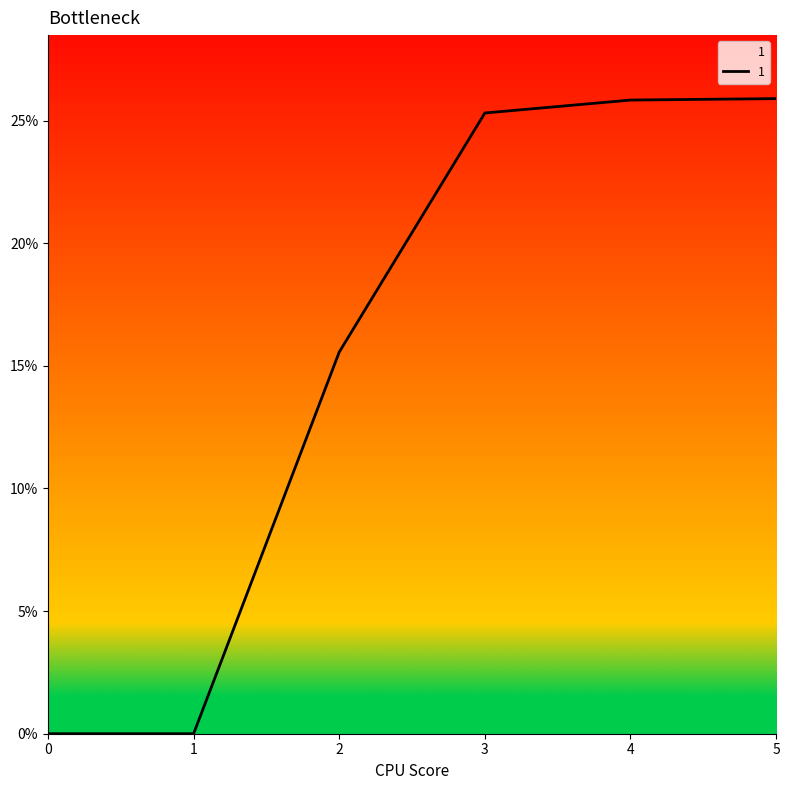

What is the greatest value displayed?

25.9